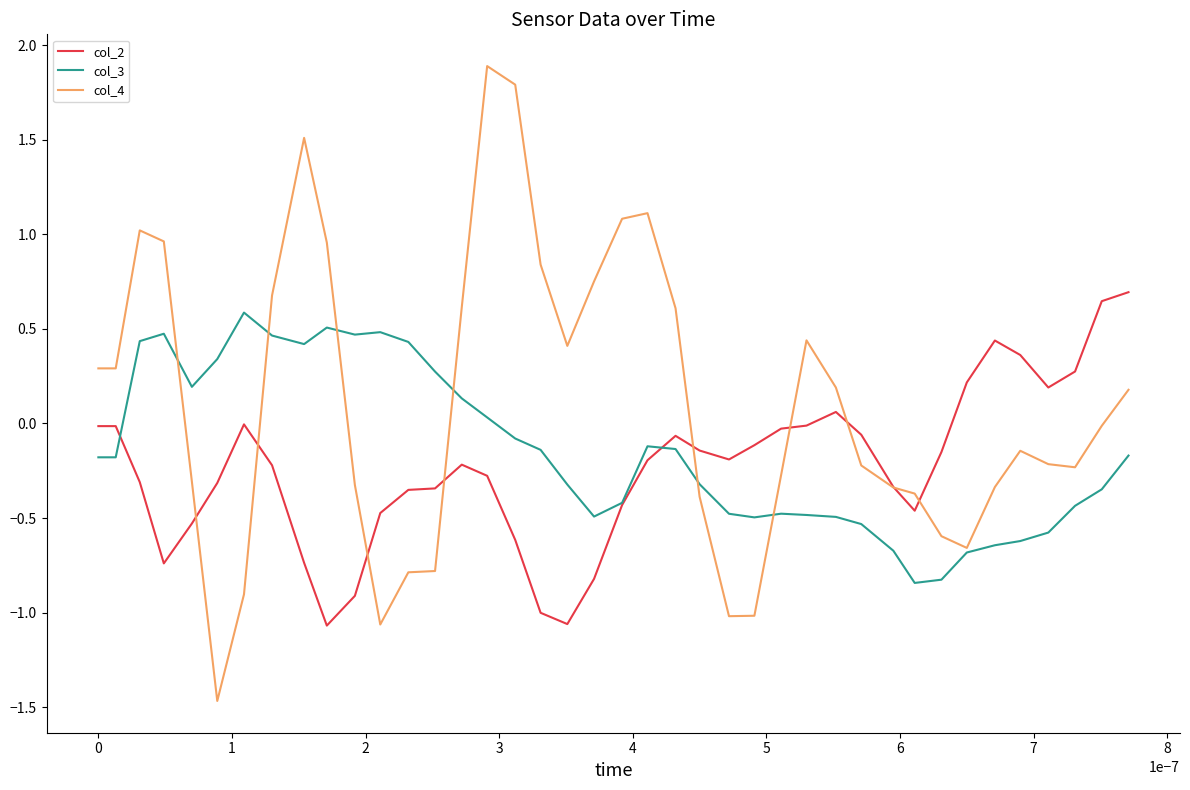

What are all the series names shown in the legend?

col_2, col_3, col_4